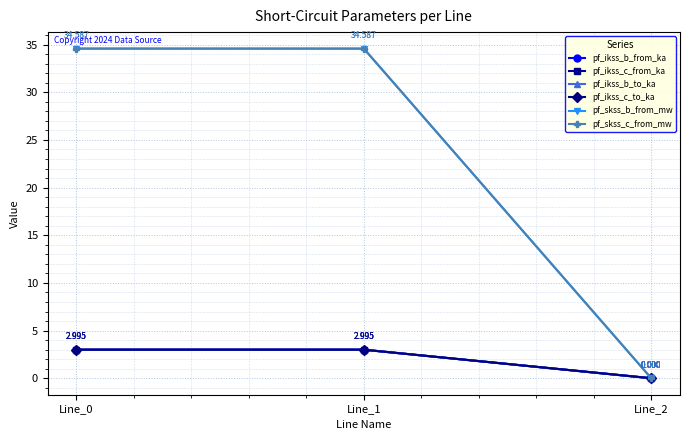

What is the maximum value shown in the chart?

34.6